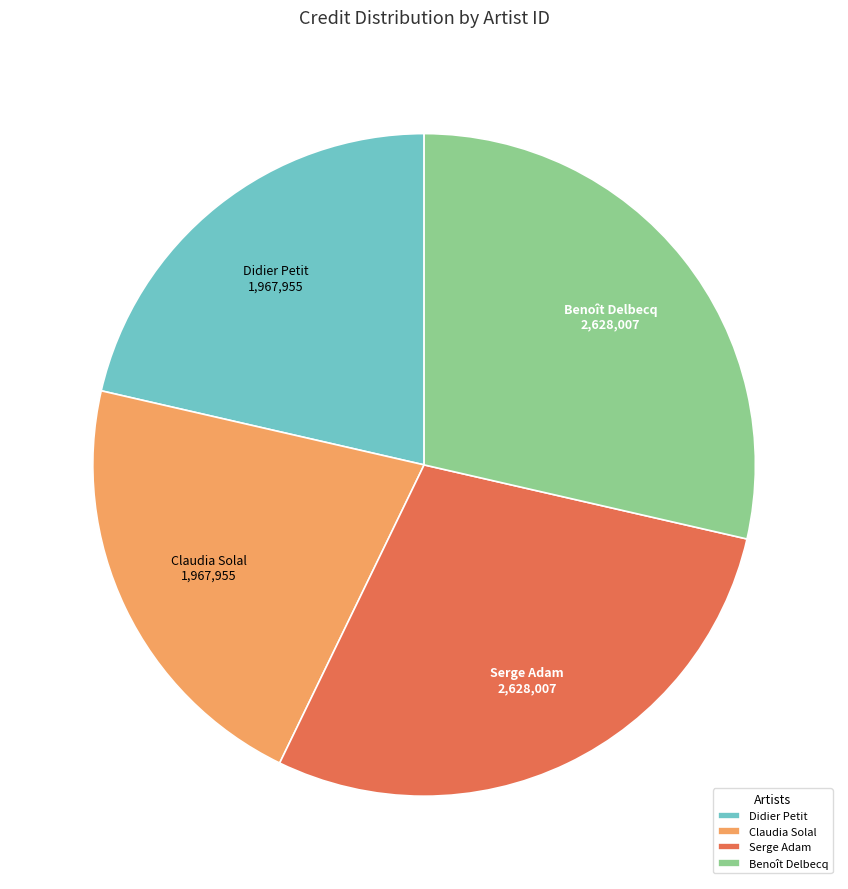

The Serge Adam slice represents 29% of the pie. True or false?

True